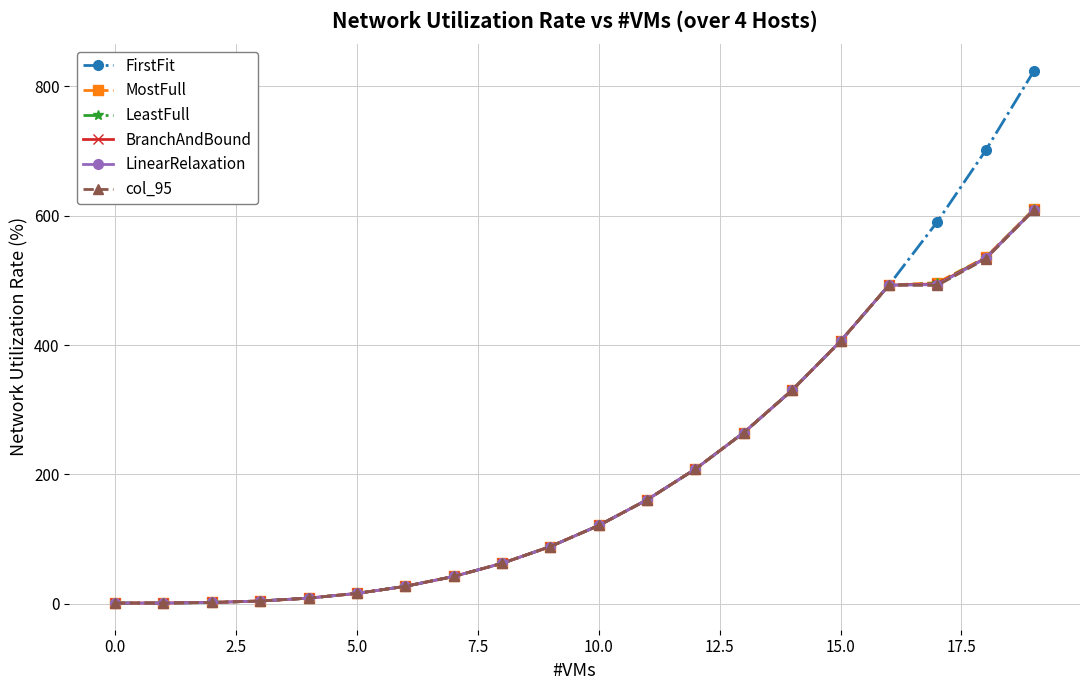

What is the value of the LinearRelaxation point at the 18th from the left?

493.3